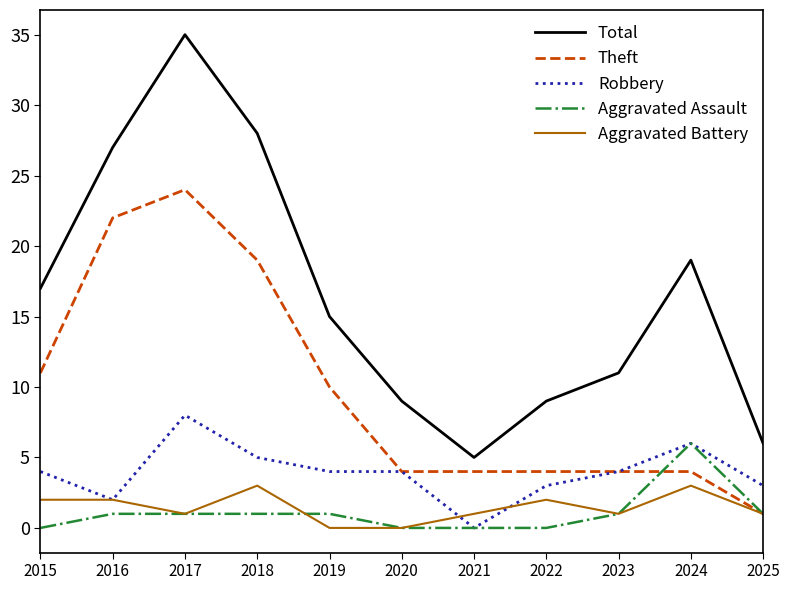

Is the value of Theft at 2016 greater than the value of Aggravated Assault at 2024?

Yes